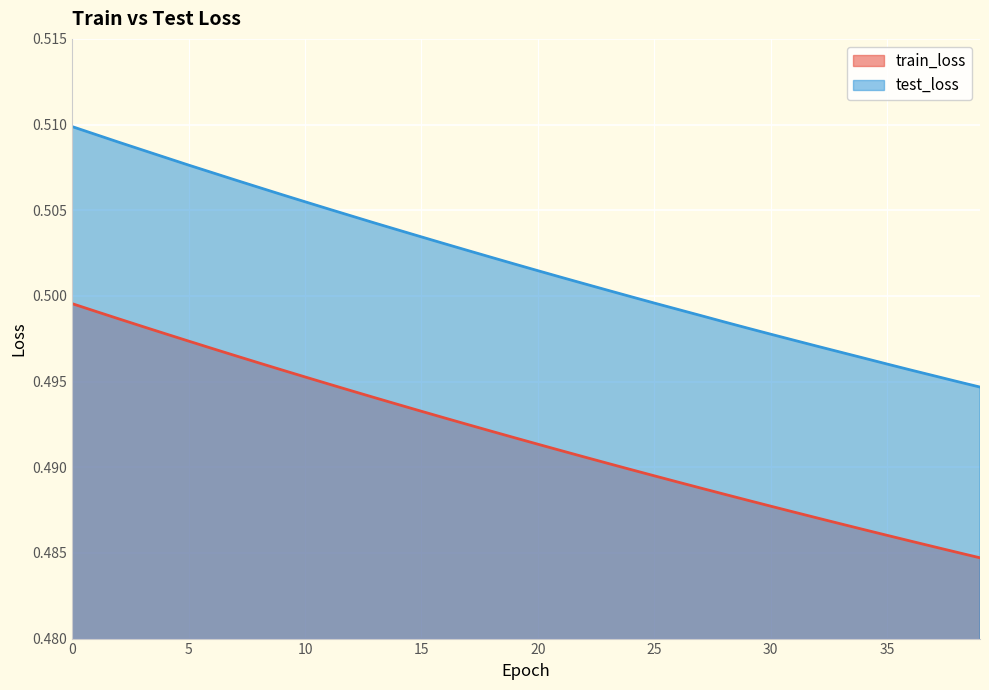

What is the maximum value for test_loss?

0.5